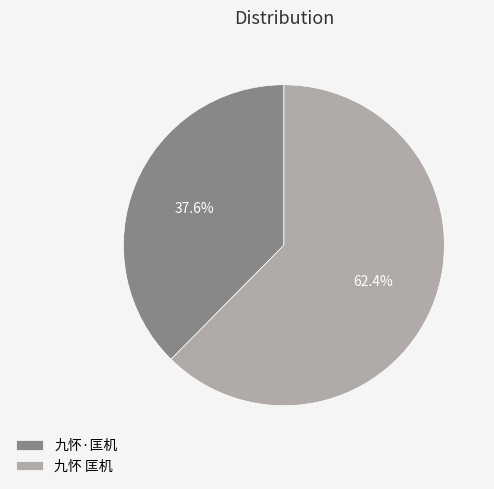

To the nearest percent, what portion does 九怀·匡机 represent?

38%